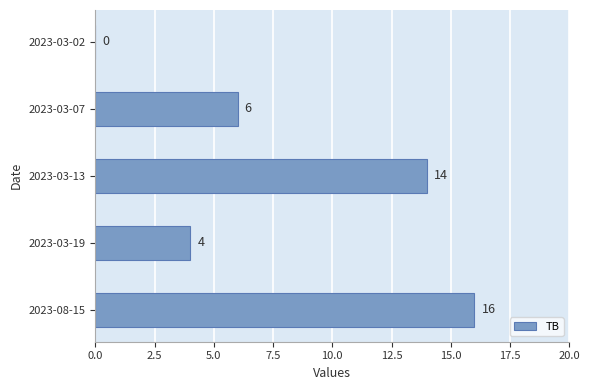

The chart shows a value of 11 at 2023-08-15. True or false?

False